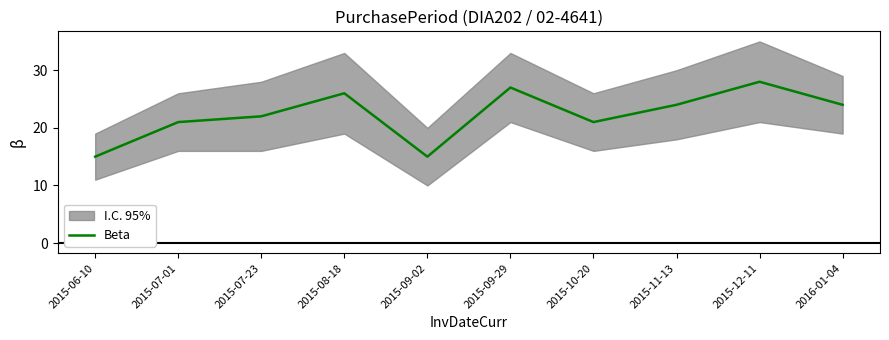

How many lines are shown in the chart?

1